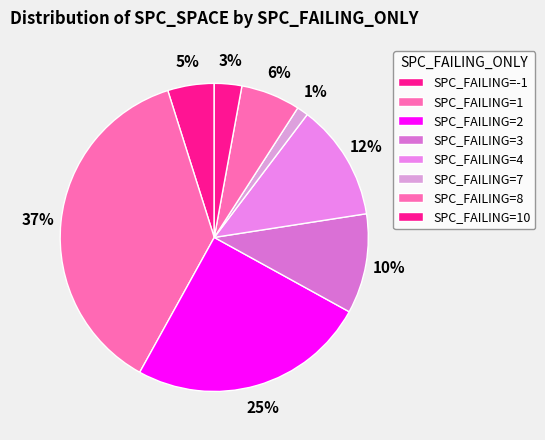

Count the number of slices in the pie.

8